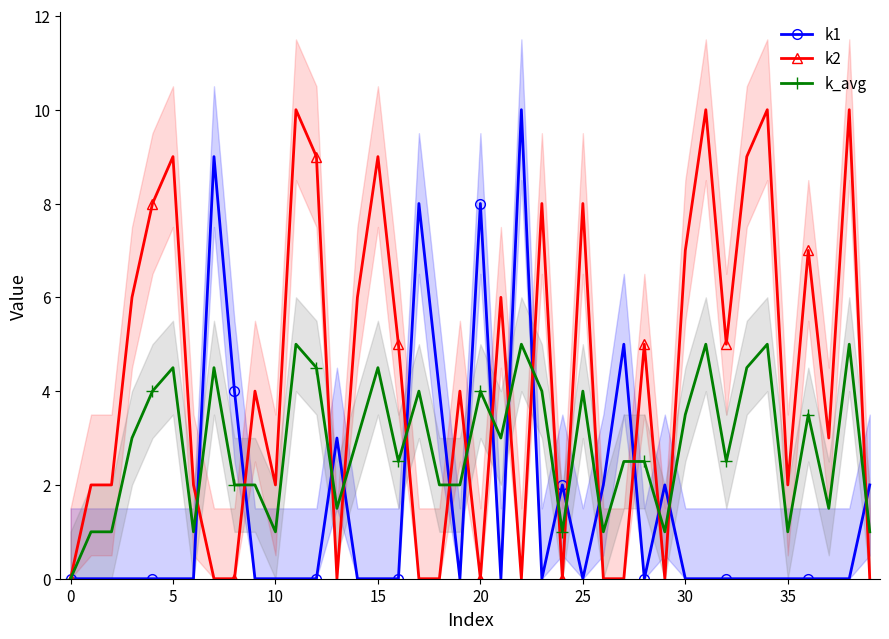

True or false: k2 has more than 1 interior local peaks.

True